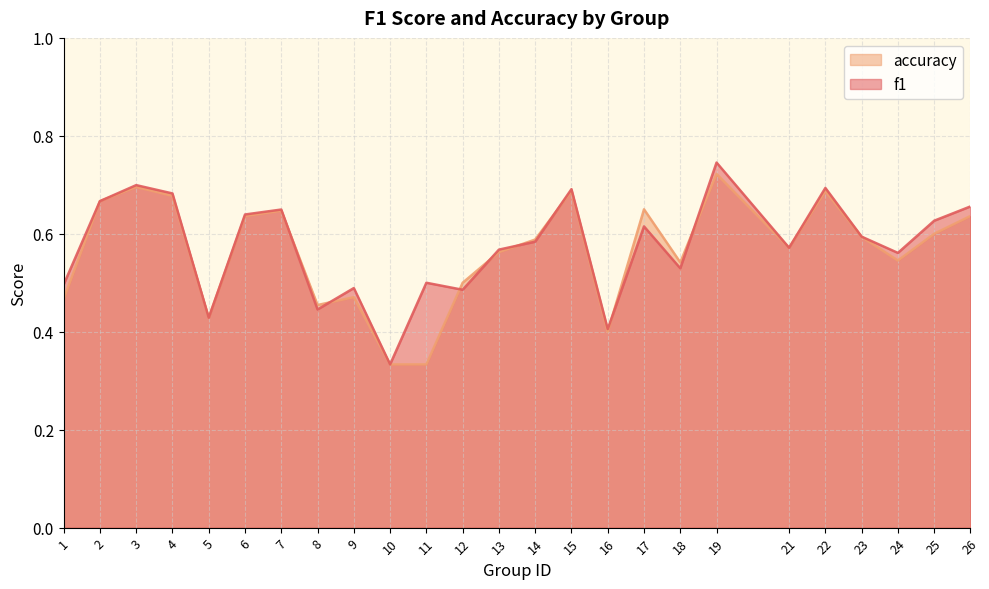

True or false: accuracy has more than 2 points higher than both neighbors.

True